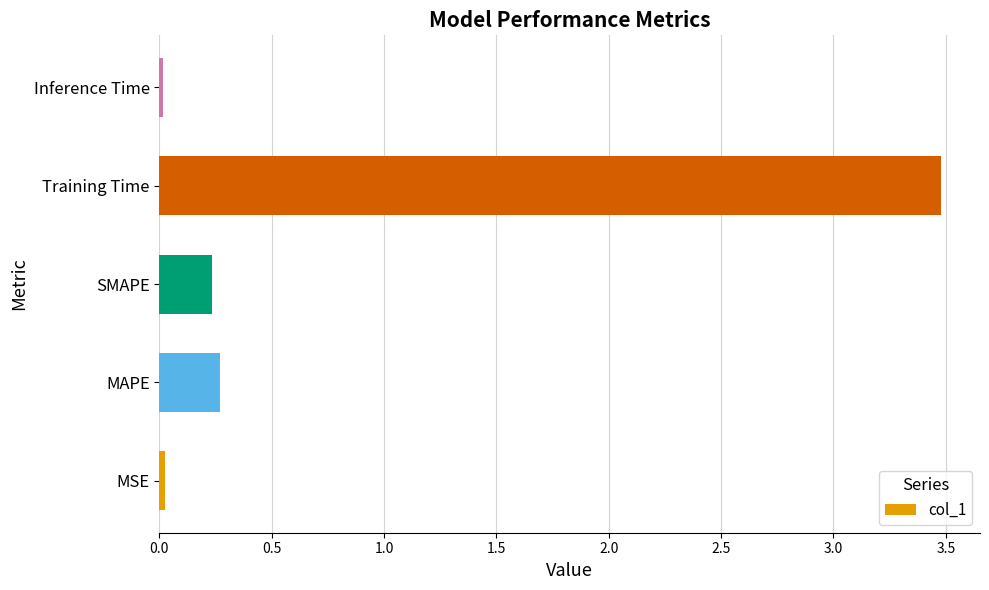

What is the sum of all values?

4.0